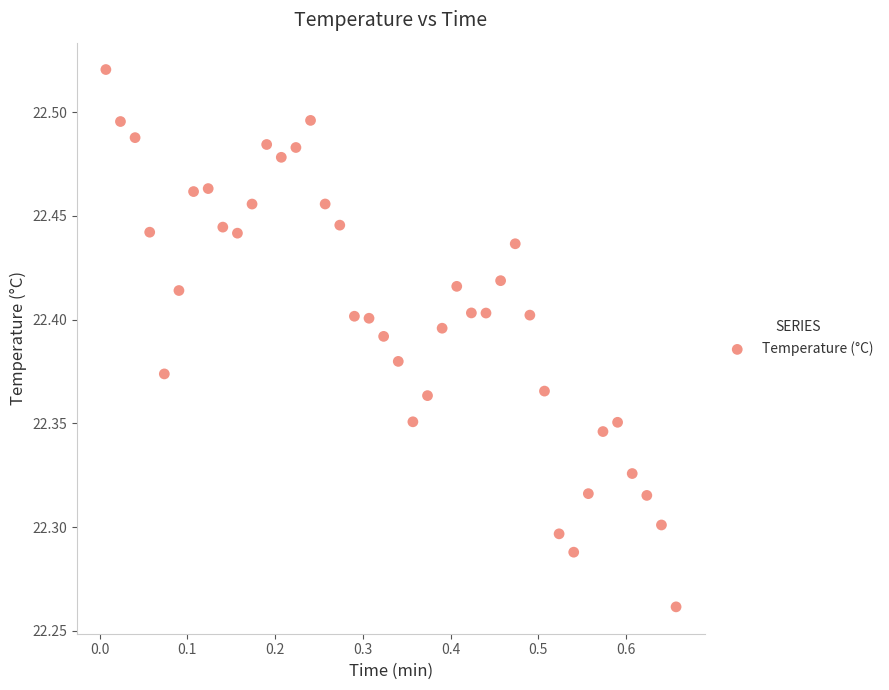

What is the range of Y values (max minus min)?

0.3